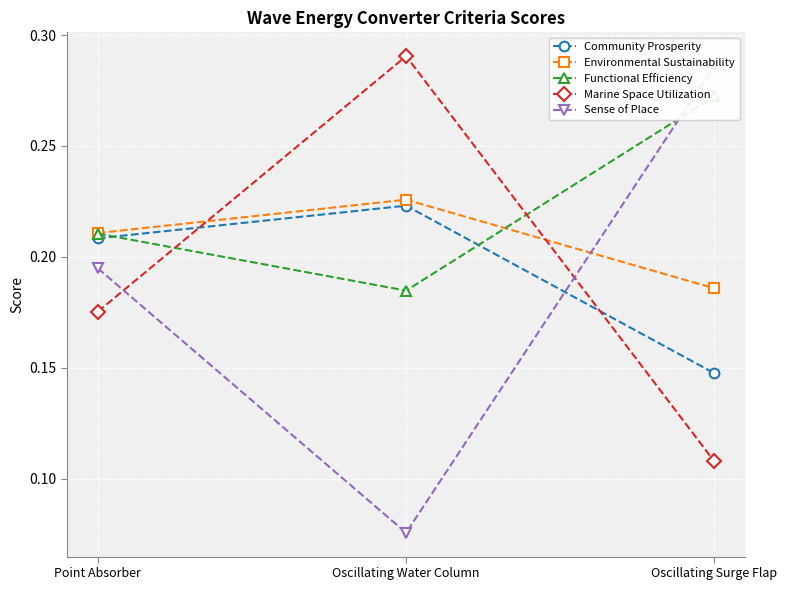

Reading left to right, list all the values displayed in this chart.

Community Prosperity: Point Absorber=0.2	Oscillating Water Column=0.2	Oscillating Surge Flap=0.1
Environmental Sustainability: Point Absorber=0.2	Oscillating Water Column=0.2	Oscillating Surge Flap=0.2
Functional Efficiency: Point Absorber=0.2	Oscillating Water Column=0.2	Oscillating Surge Flap=0.3
Marine Space Utilization: Point Absorber=0.2	Oscillating Water Column=0.3	Oscillating Surge Flap=0.1
Sense of Place: Point Absorber=0.2	Oscillating Water Column=0.1	Oscillating Surge Flap=0.3